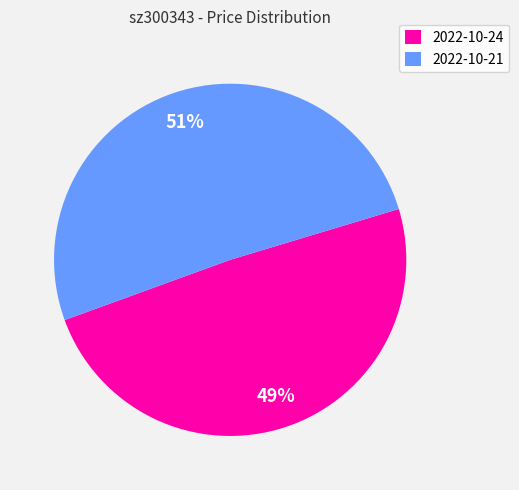

What percentage is the 2022-10-24 slice, to the nearest percent?

49%